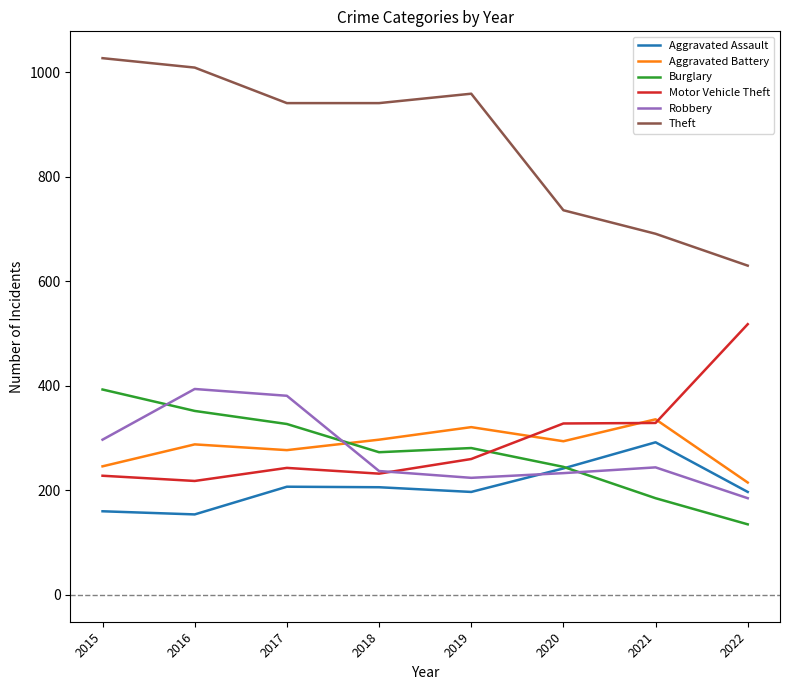

What is the total value across all series at 2018?

2186